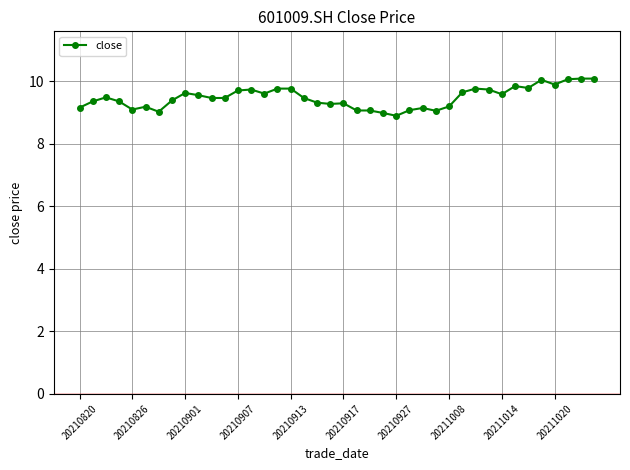

How many lines are shown in the chart?

1